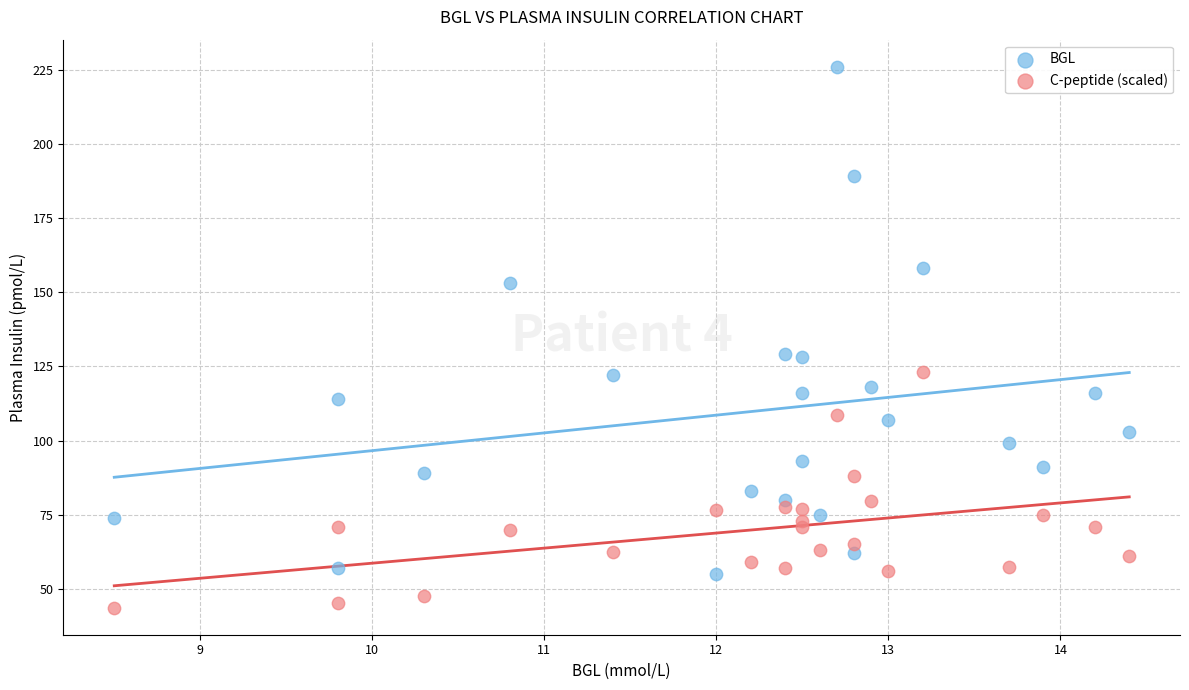

Which series reaches the minimum Y coordinate?

C-peptide (scaled)